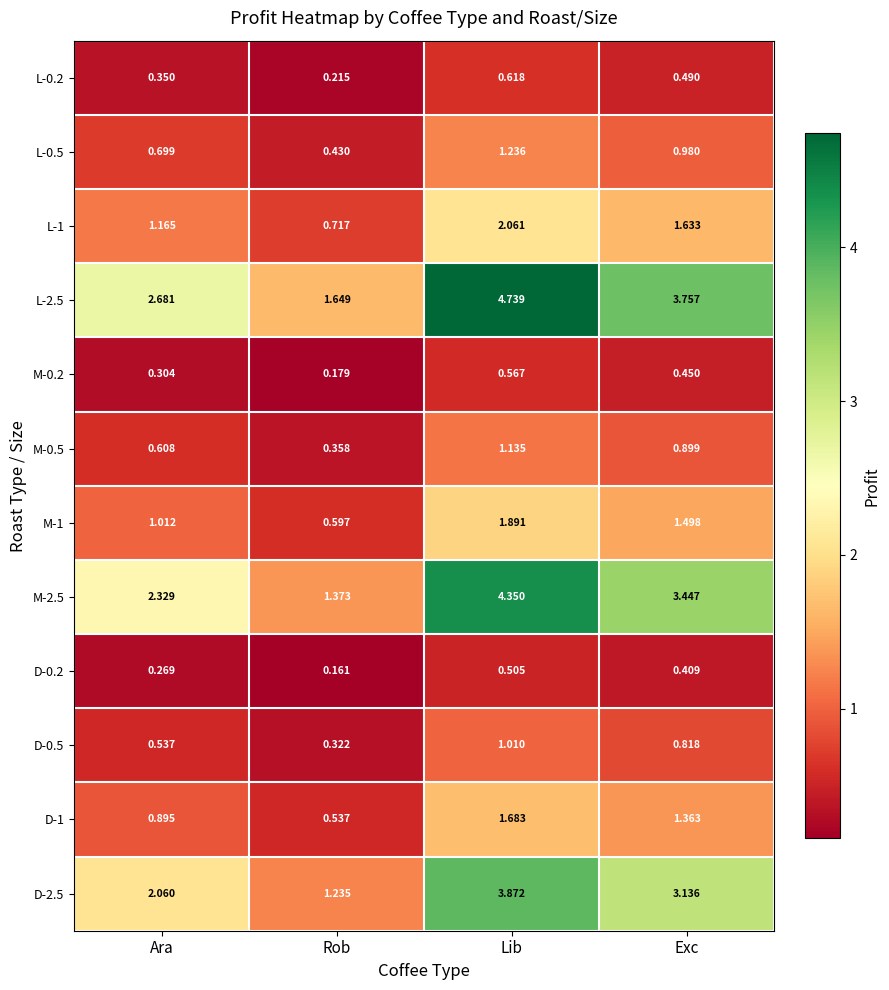

What is the total value across all series at Exc?

18.9